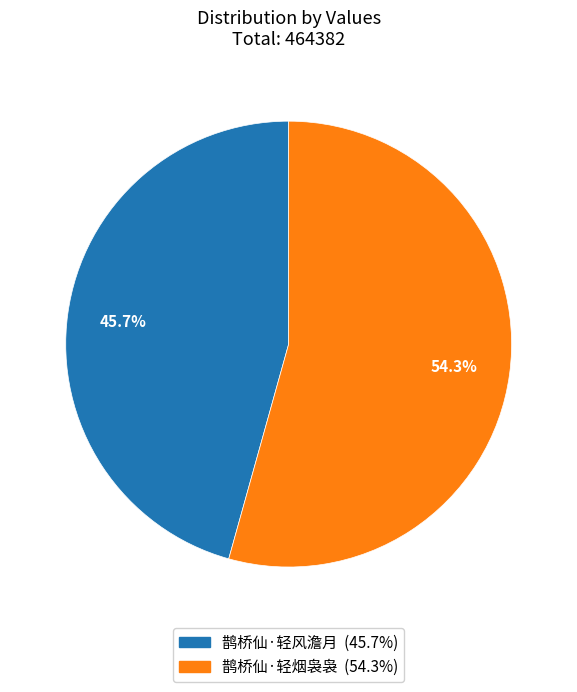

To the nearest percent, what is the combined percentage of 鹊桥仙·轻风澹月 and 鹊桥仙·轻烟袅袅?

100%